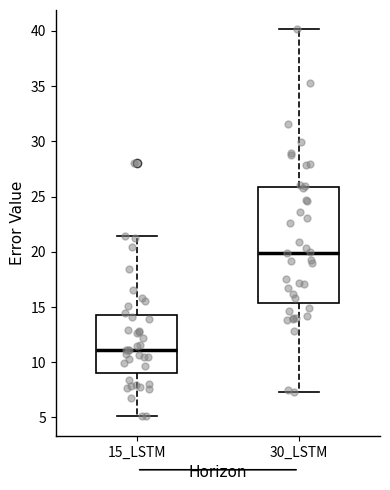

Where does the lower whisker of the box for 15_LSTM end on the y-axis? The values are not printed on the chart, so give them approximately, as read against the axis.

5.0